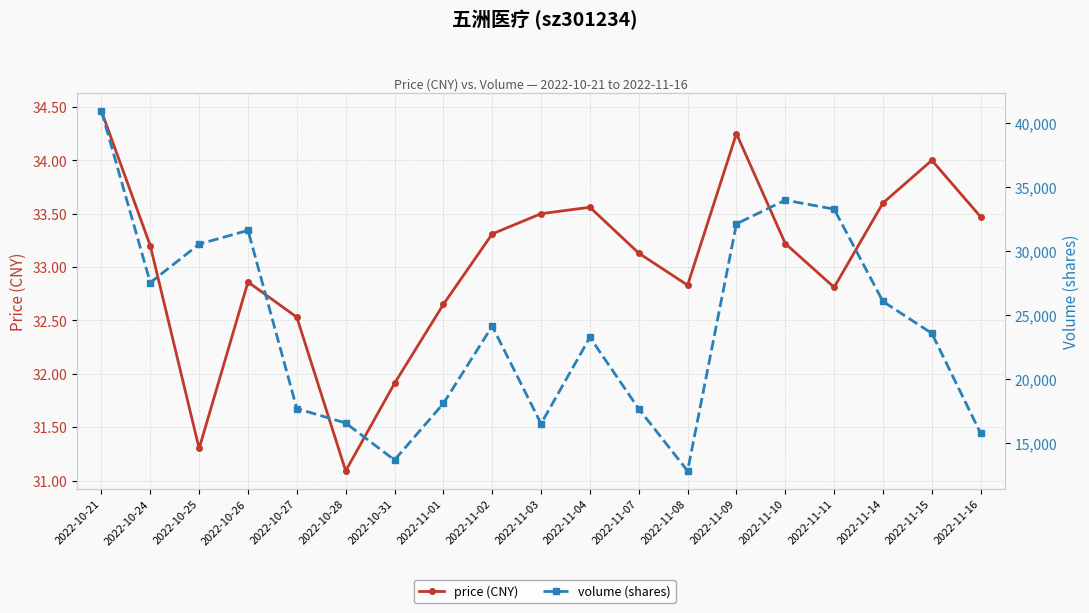

True or false: price (CNY) and volume (shares) cross at least once.

False